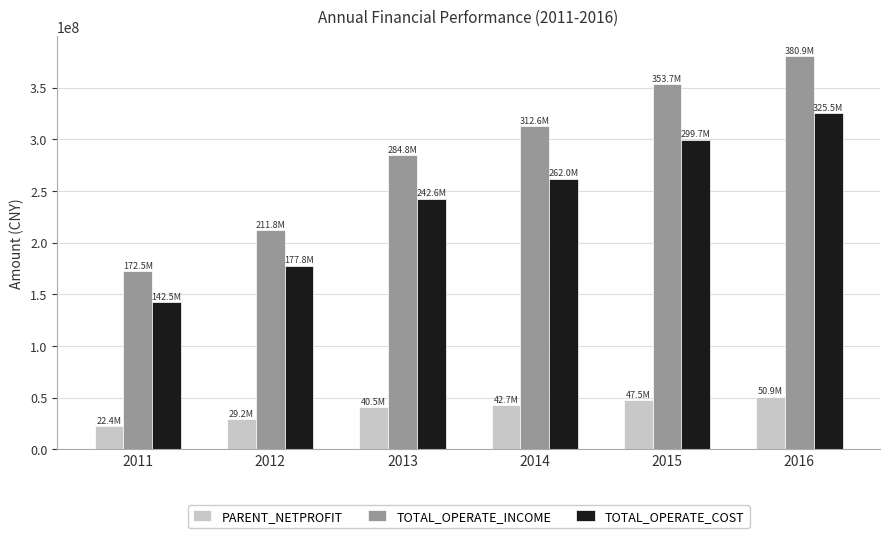

Rank the series by their average value, from highest to lowest.

TOTAL_OPERATE_INCOME, TOTAL_OPERATE_COST, PARENT_NETPROFIT